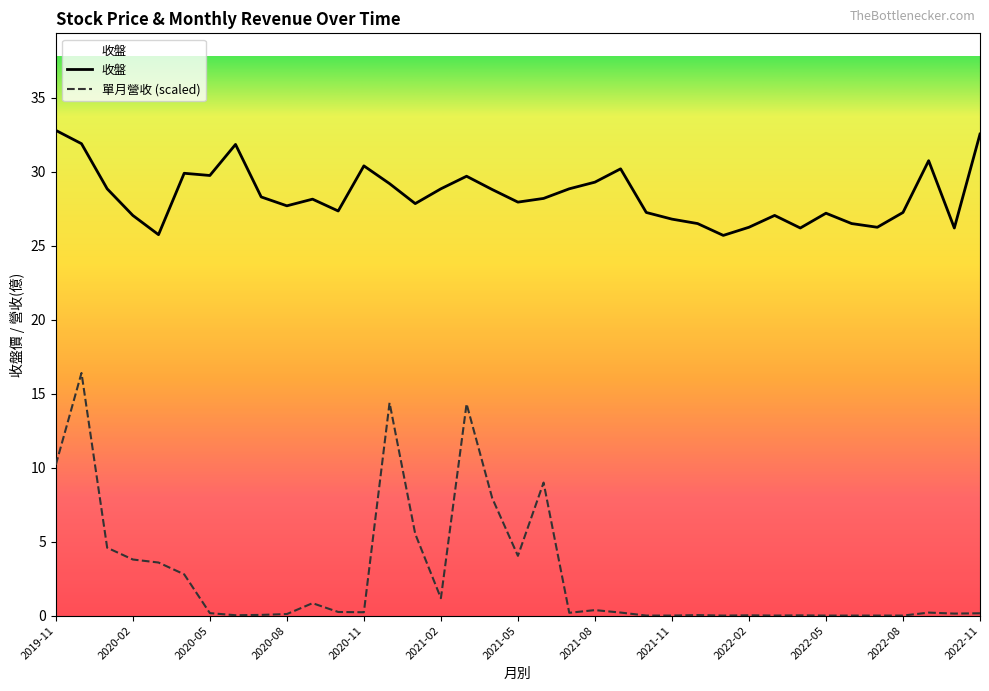

How many interior local peaks does the 單月營收 series have?

10